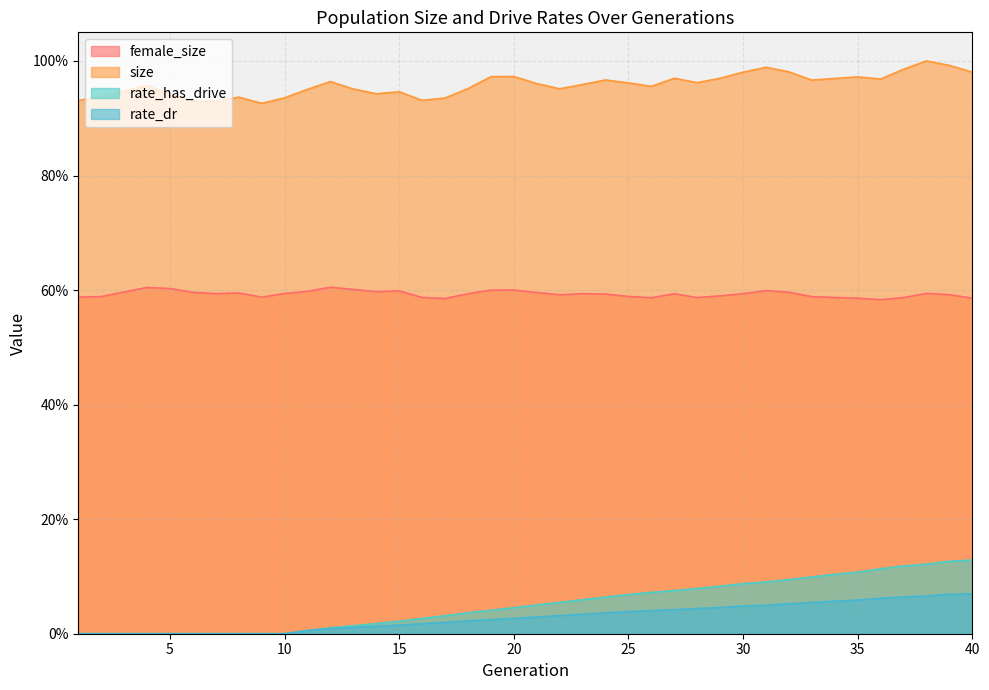

What is the difference between the highest and lowest values at 4?

1.0